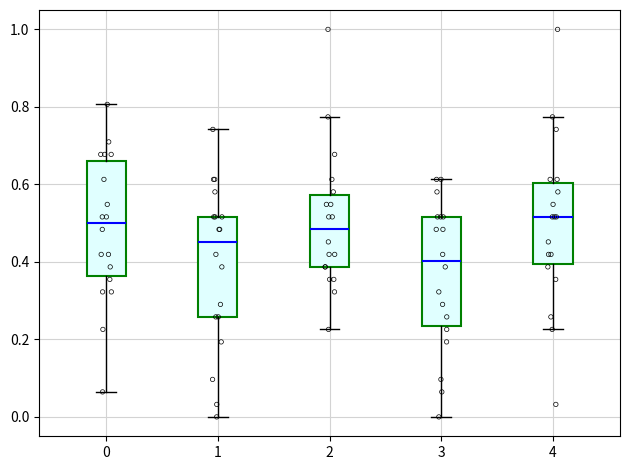

Reading left to right, transcribe this box plot: for each box, give where its median line is, the range the box spans, and where its two whiskers end, as read against the y-axis. The values are not printed on the chart, so give them approximately, as read against the axis.

0: median 0.50, box 0.36 to 0.66, whiskers 0.06 to 0.80
1: median 0.46, box 0.26 to 0.52, whiskers 0.00 to 0.74
2: median 0.48, box 0.38 to 0.58, whiskers 0.22 to 0.78
3: median 0.40, box 0.24 to 0.52, whiskers 0.00 to 0.62
4: median 0.52, box 0.40 to 0.60, whiskers 0.22 to 0.78